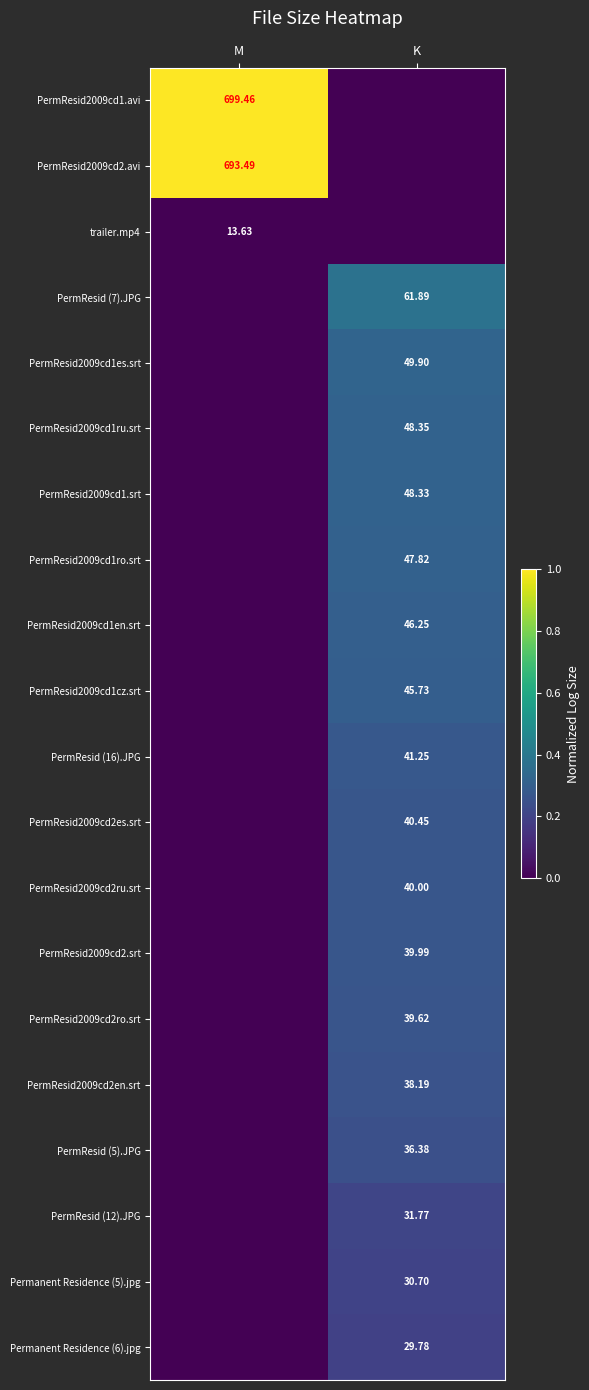

Rank the series by their maximum value, from lowest to highest.

trailer.mp4, Permanent Residence (6).jpg, Permanent Residence (5).jpg, PermResid (12).JPG, PermResid (5).JPG, PermResid2009cd2en.srt, PermResid2009cd2ro.srt, PermResid2009cd2.srt, PermResid2009cd2ru.srt, PermResid2009cd2es.srt, PermResid (16).JPG, PermResid2009cd1cz.srt, PermResid2009cd1en.srt, PermResid2009cd1ro.srt, PermResid2009cd1.srt, PermResid2009cd1ru.srt, PermResid2009cd1es.srt, PermResid (7).JPG, PermResid2009cd2.avi, PermResid2009cd1.avi